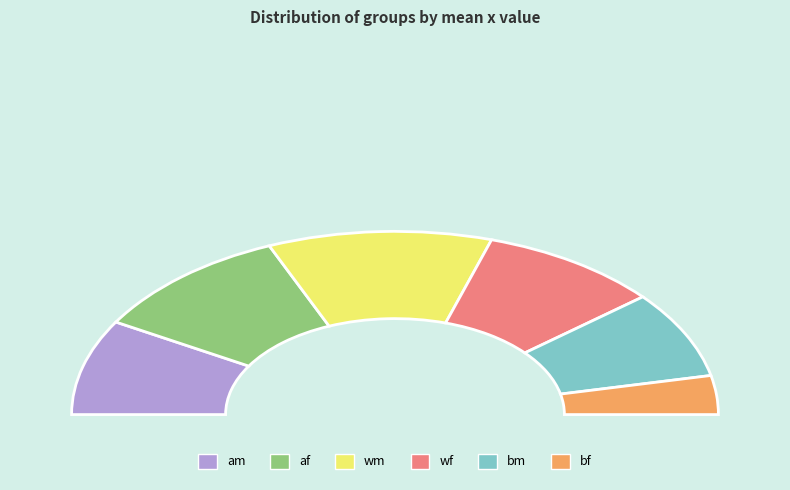

Is there any slice that represents more than half of the pie?

No